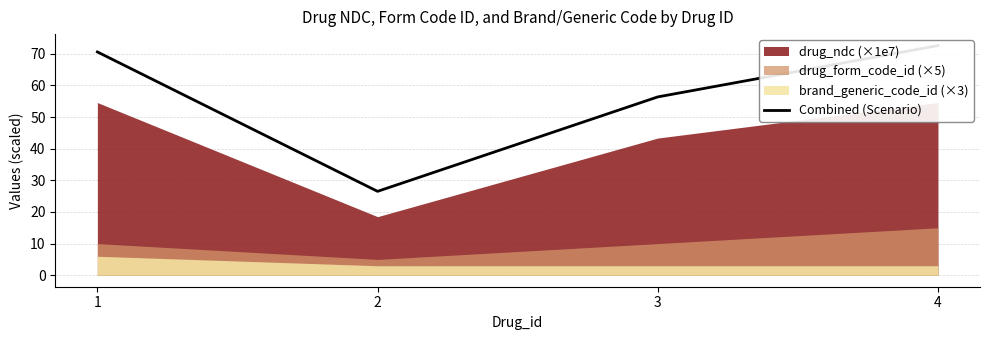

What is the greatest value displayed?

72.6